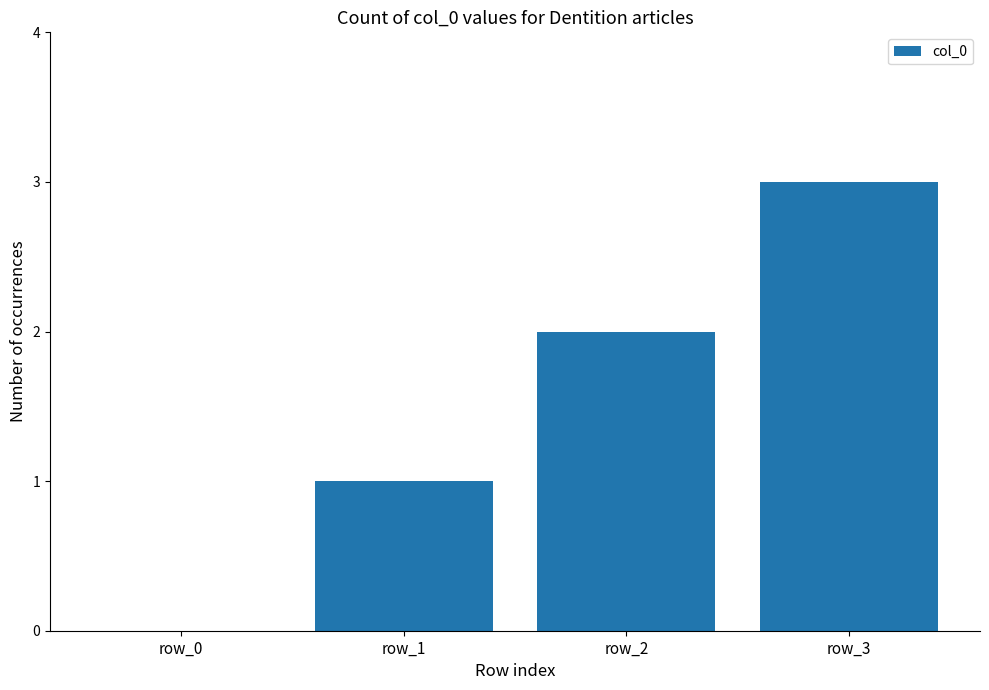

What is the approximate value at row_1?

1